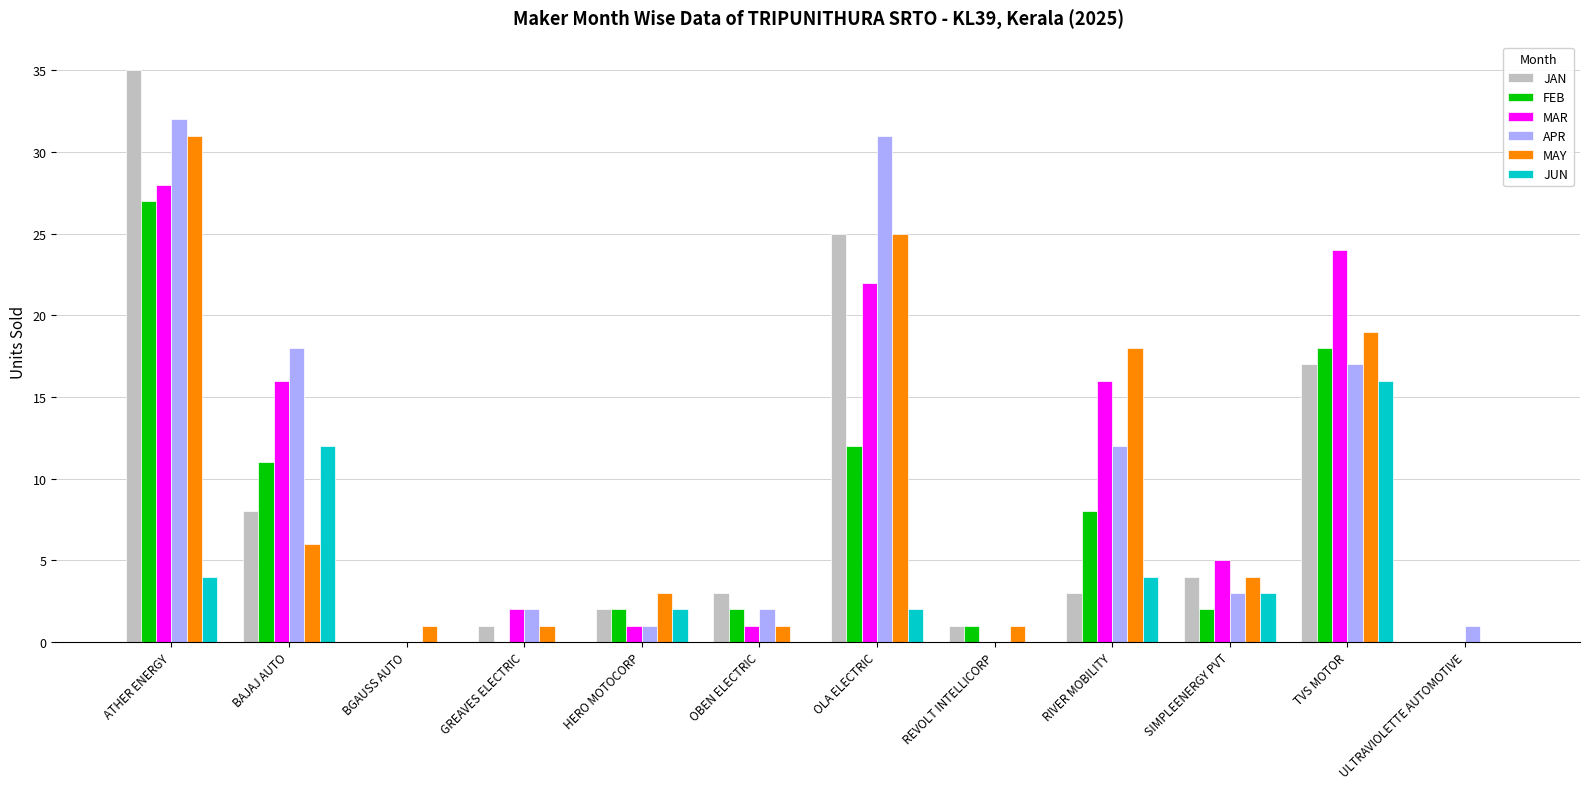

The value of JAN at ATHER ENERGY is 35. True or false?

True